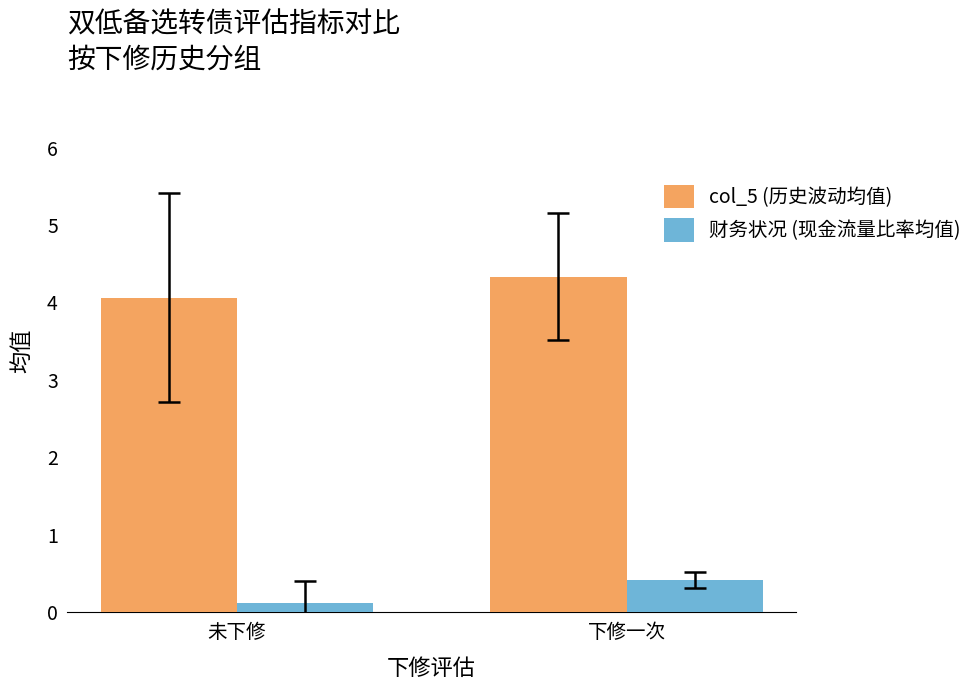

Rank the categories by 财务状况 (现金流量比率均值) value from highest to lowest.

下修一次, 未下修